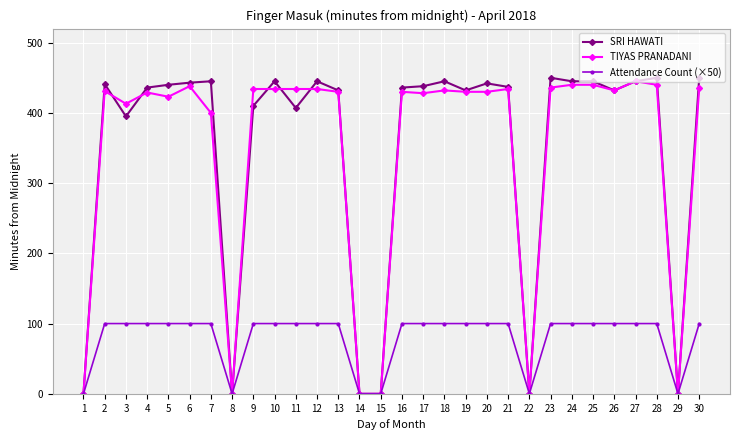

What is the maximum value for TIYAS PRANADANI?

445